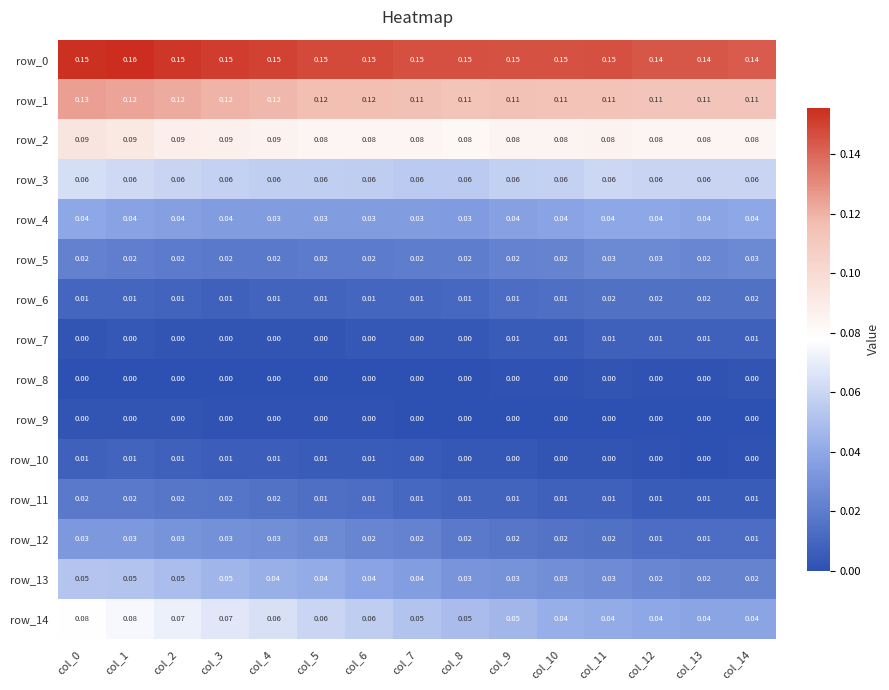

Count the number of data series in this chart.

15